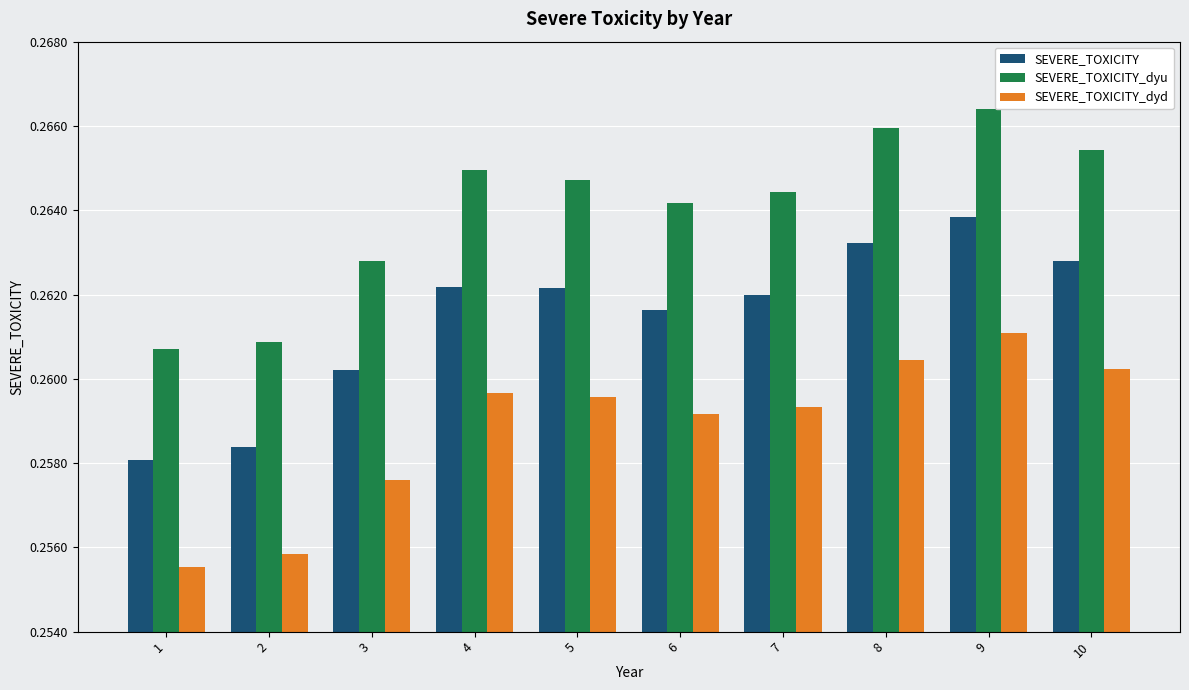

Which category has the highest value in the SEVERE_TOXICITY series?

9